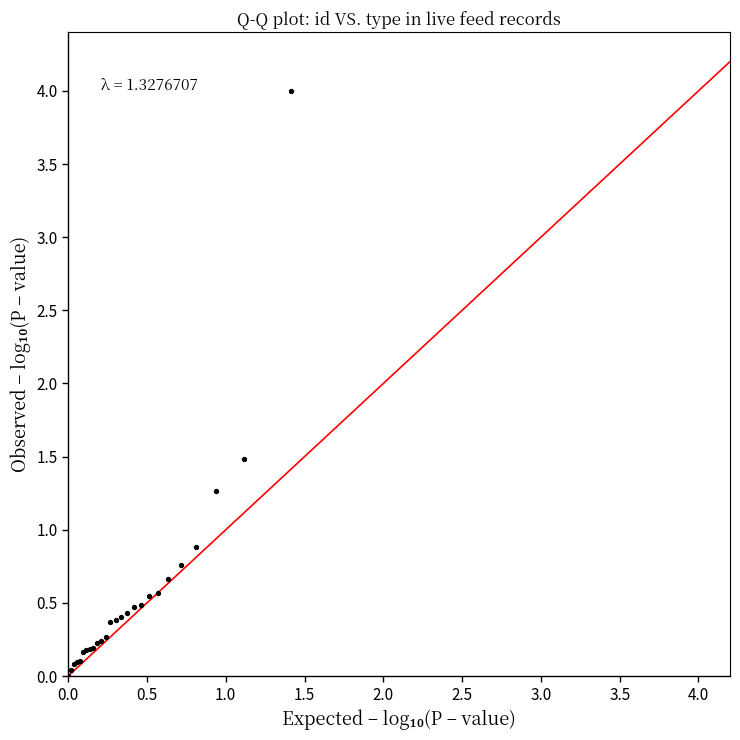

What Y value in the scatter plot is closest to 2?

1.5